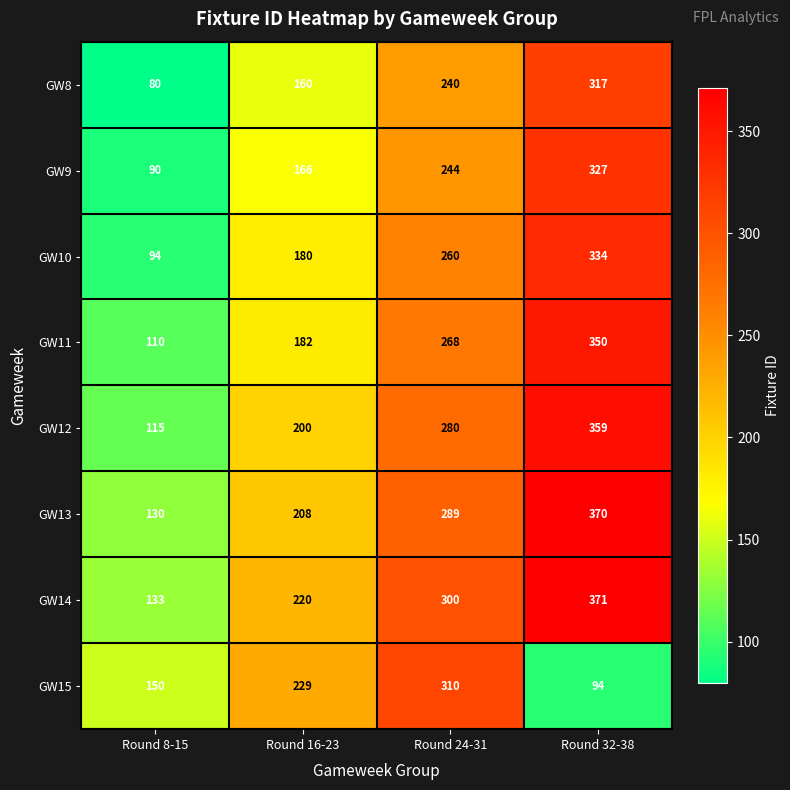

Which series has the largest range (max minus min)?

GW12